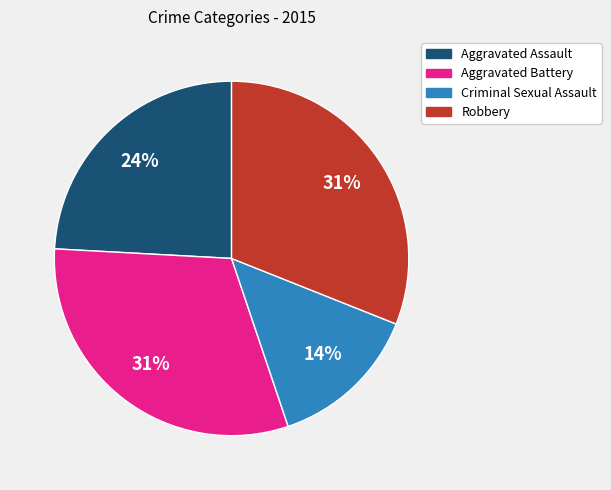

Does Criminal Sexual Assault account for over 50% of the chart?

No